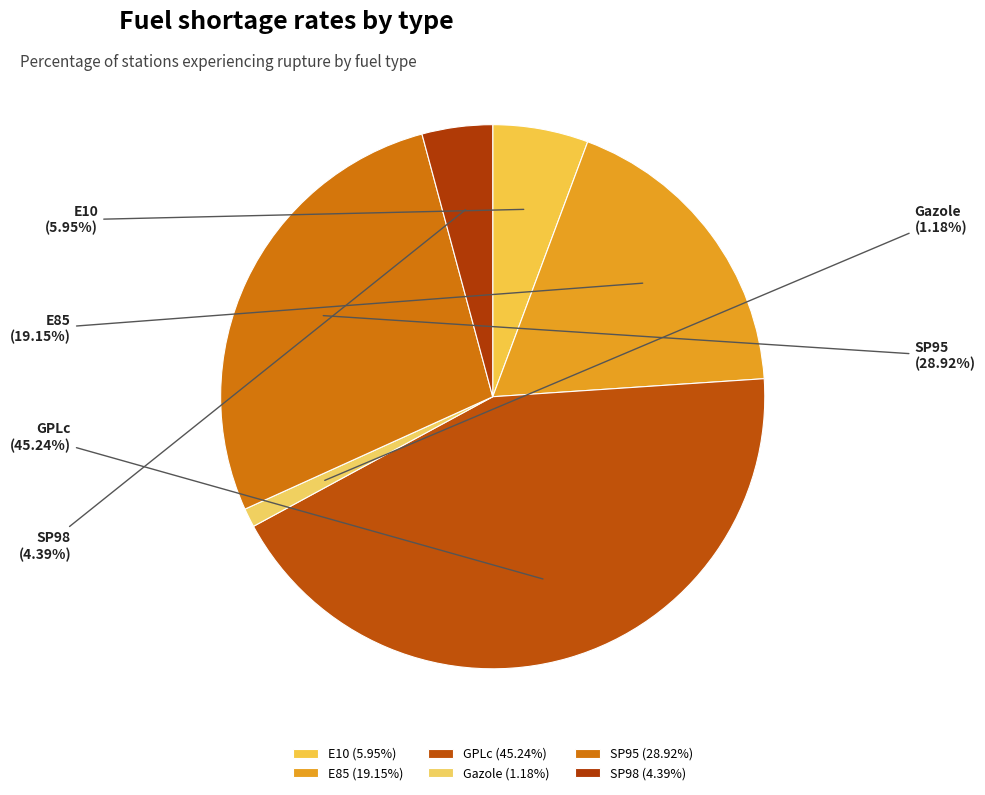

What is the smallest slice in the pie chart?

Gazole